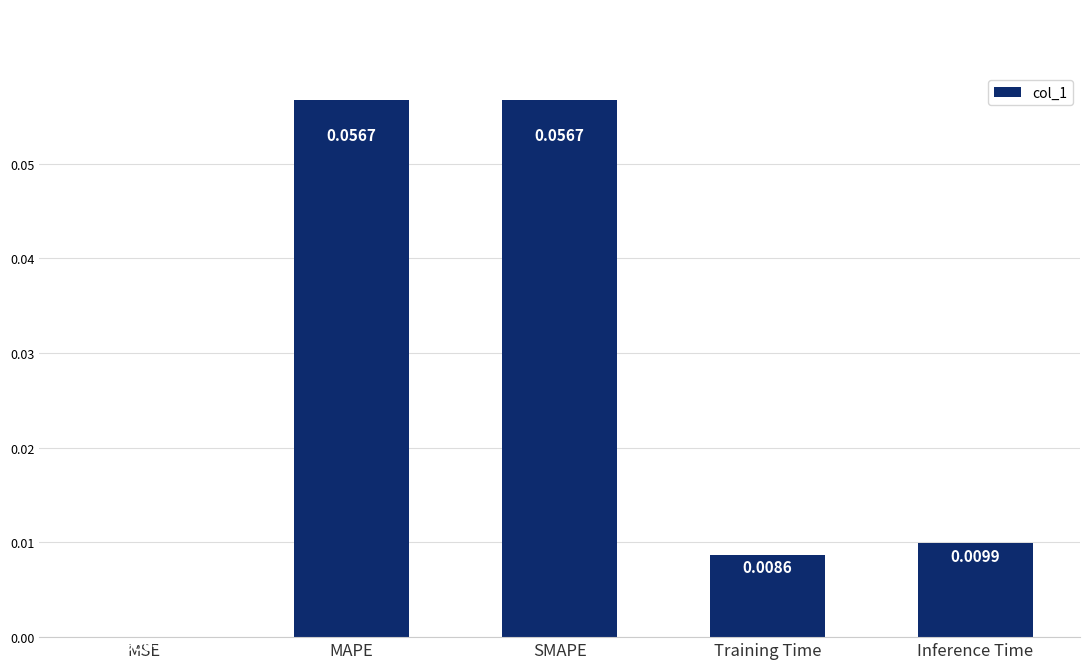

Are the bars horizontal?

No